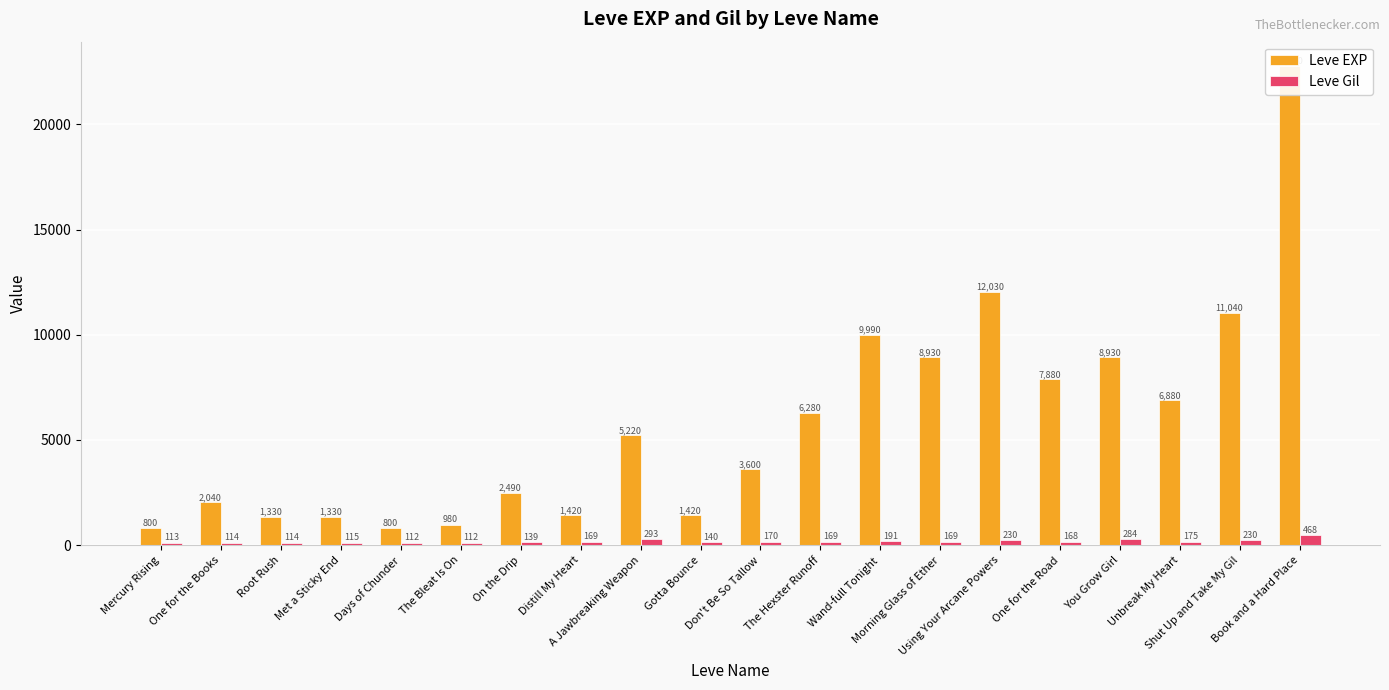

Reading right to left, extract all data points from this chart.

Leve EXP: 22790	11040	6880	8930	7880	12030	8930	9990	6280	3600	1420	5220	1420	2490	980	800	1330	1330	2040	800
Leve Gil: 468	230	175	284	168	230	169	191	169	170	140	293	169	139	112	112	115	114	114	113